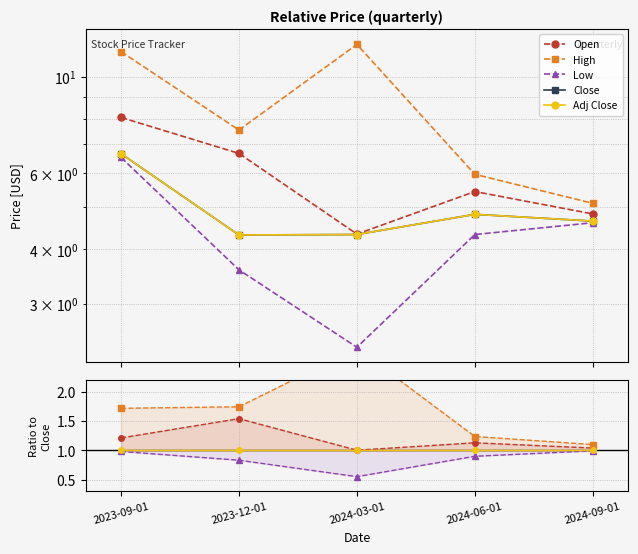

True or false: High and Adj Close intersect in this chart.

False